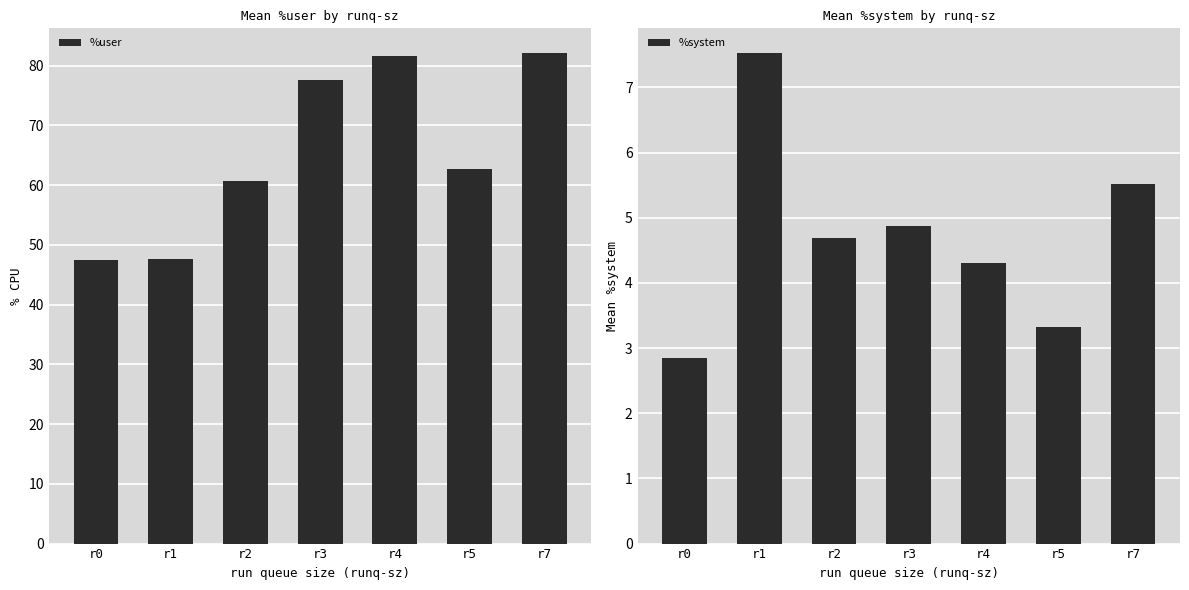

What are all the series names shown in the legend?

%user, %system